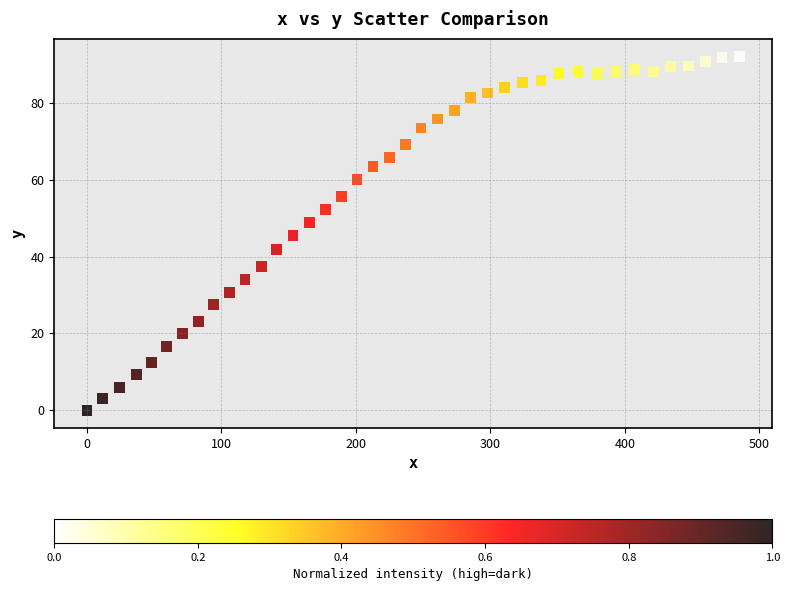

What is the range of Y values (max minus min)?

92.1